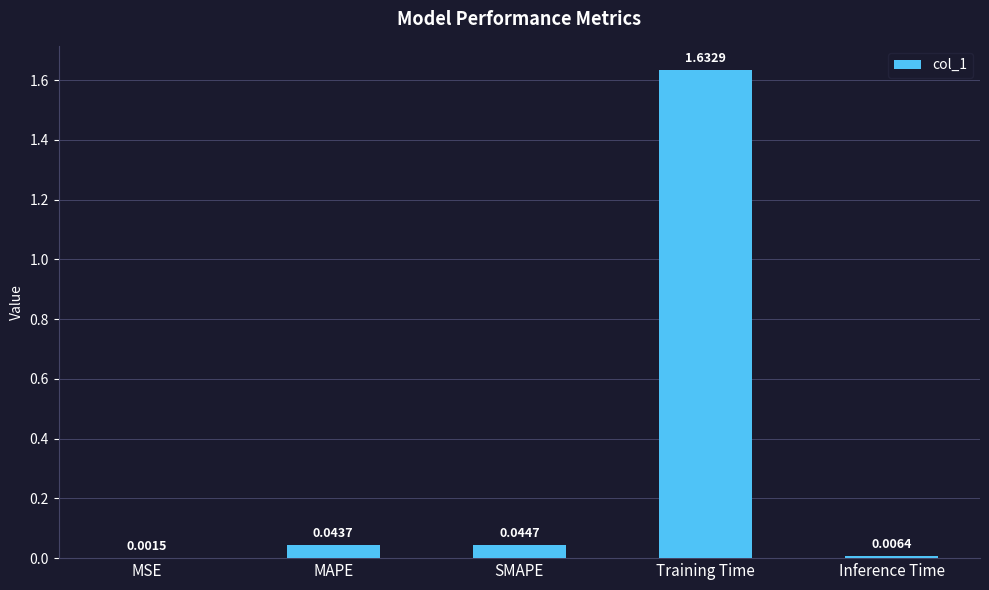

Are the bars horizontal?

No